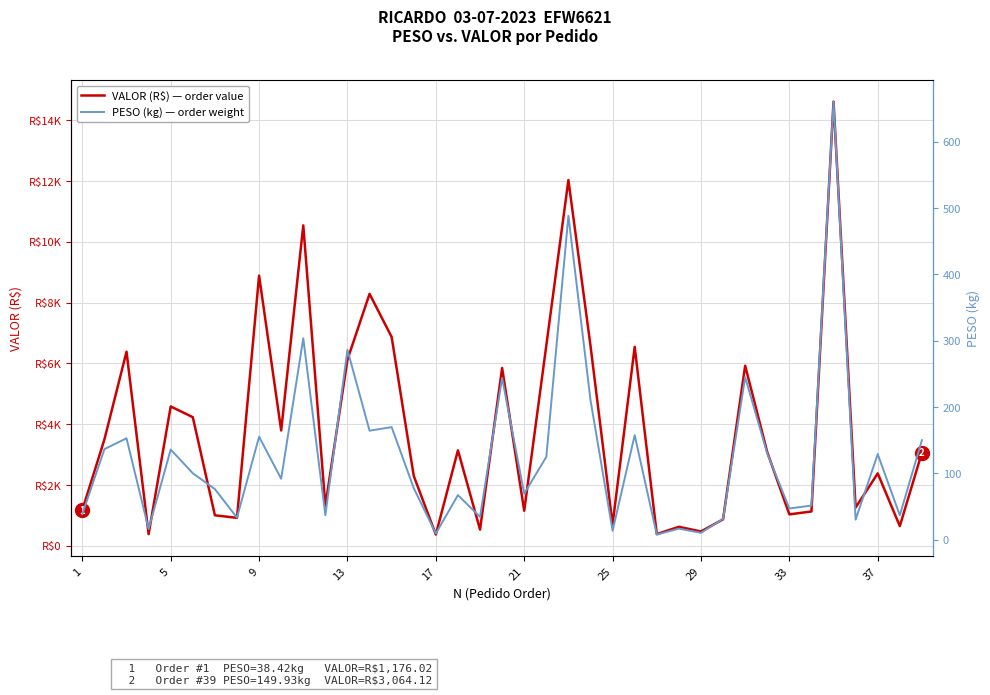

Which has a higher value, 13 or 14?

14